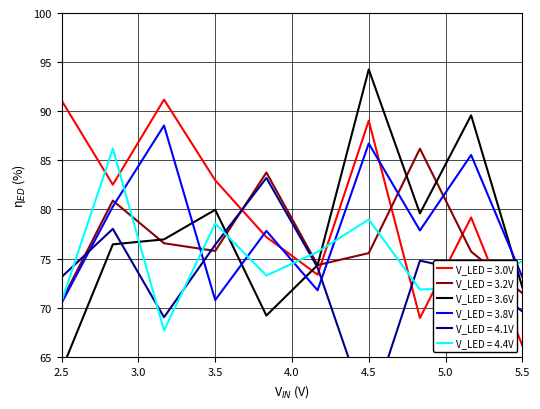

Reading left to right, what are all the values shown in this chart?

V_LED = 3.0V: 91.1	82.5	91.2	83.0	77.2	73.4	89.0	68.9	79.2	66.2
V_LED = 3.2V: 70.7	80.9	76.6	75.8	83.8	74.3	75.6	86.2	75.7	71.5
V_LED = 3.6V: 63.7	76.4	77.0	80.0	69.2	74.3	94.3	79.6	89.6	72.1
V_LED = 3.8V: 70.5	80.3	88.5	70.8	77.8	71.8	86.7	77.9	85.5	73.1
V_LED = 4.1V: 73.1	78.0	69.0	76.4	83.2	74.1	58.9	74.8	73.6	69.6
V_LED = 4.4V: 70.7	86.2	67.7	78.6	73.3	75.7	79.0	71.8	72.1	74.7